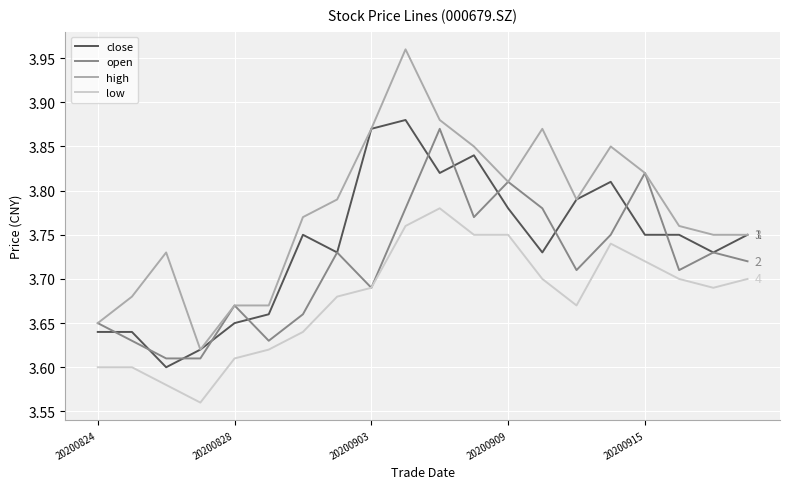

Does the chart display data point markers on the line(s)?

No